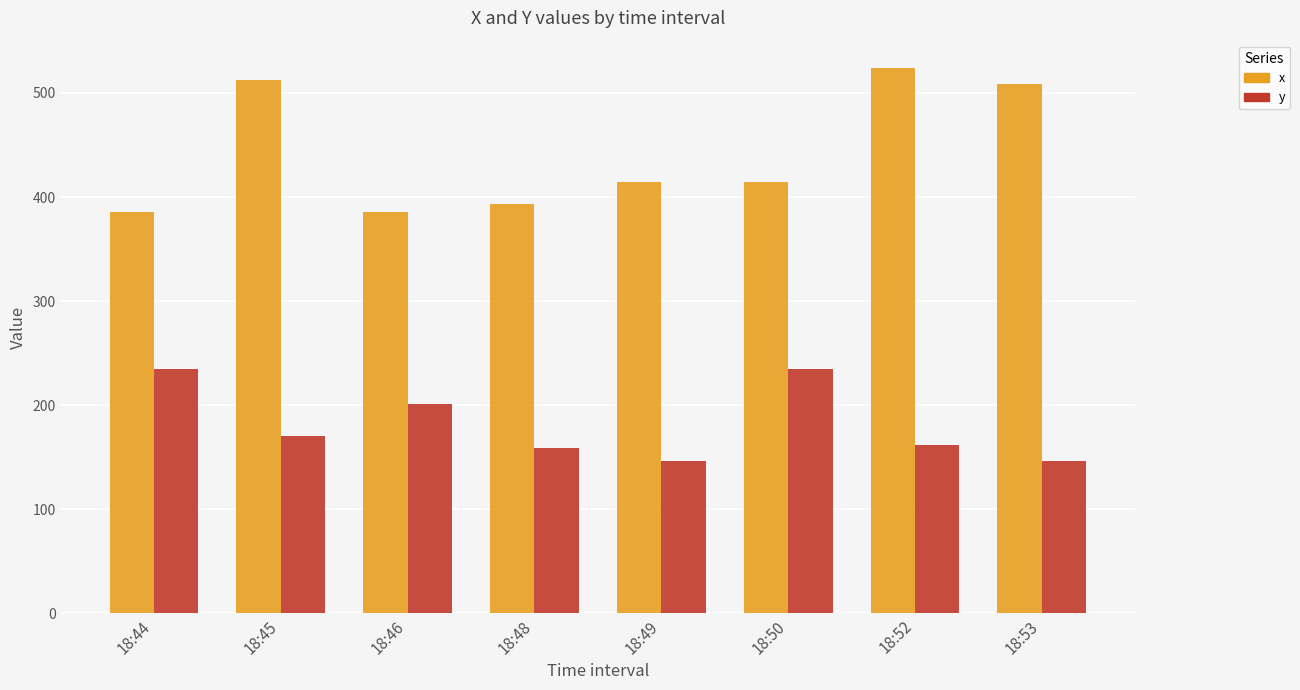

The x series shows 249 at 18:44. True or false?

False